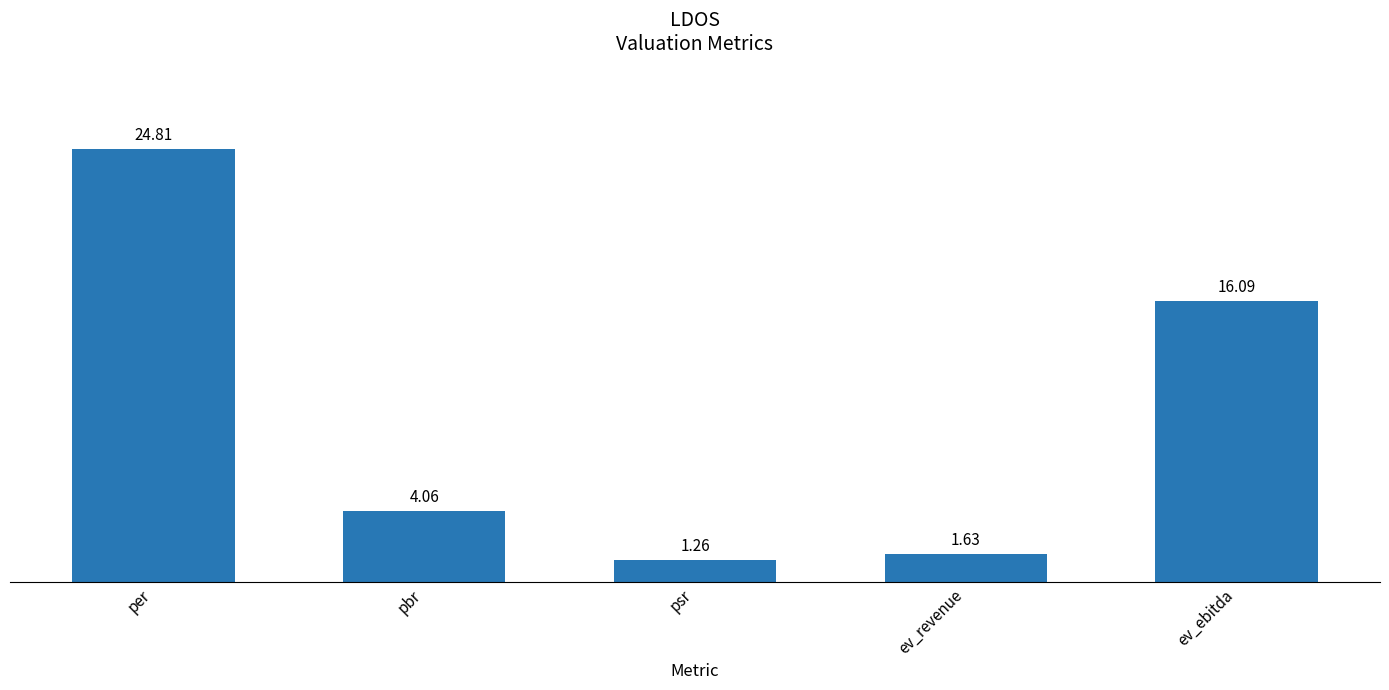

List the labels in order of value, smallest first.

psr, ev_revenue, pbr, ev_ebitda, per